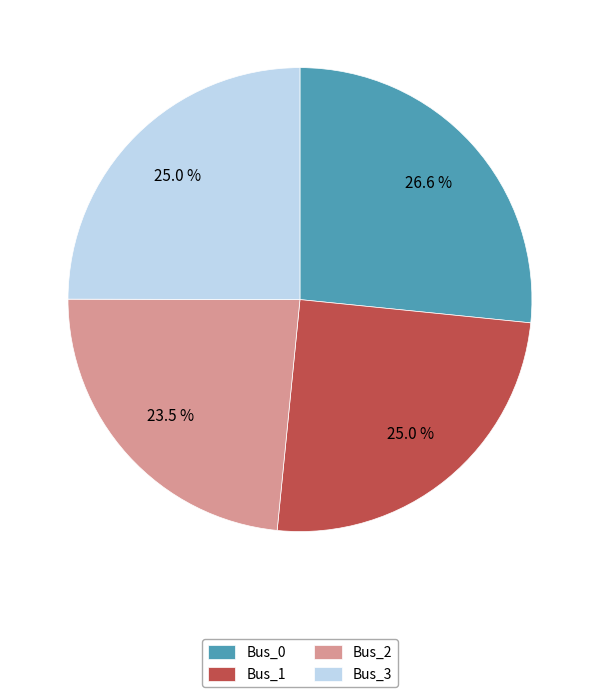

Does Bus_2 account for over 50% of the chart?

No